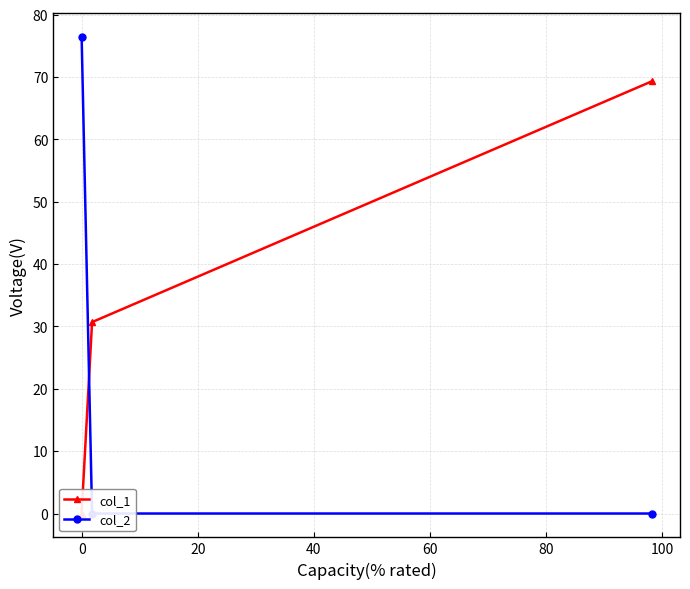

Which series has the widest spread of values?

col_2